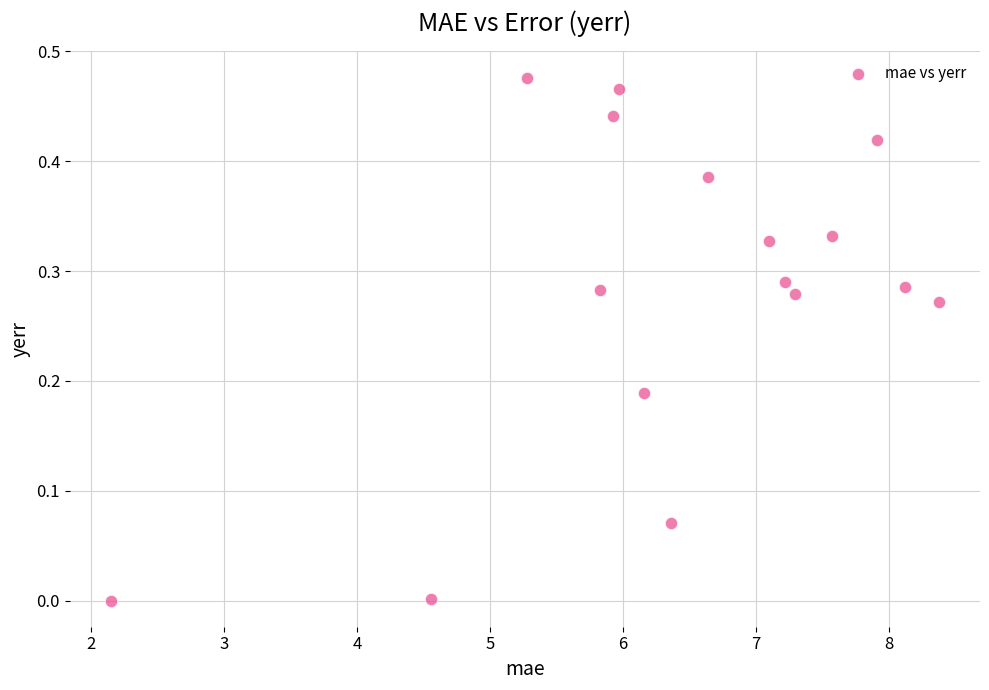

What is the range of X values (max minus min)?

6.2